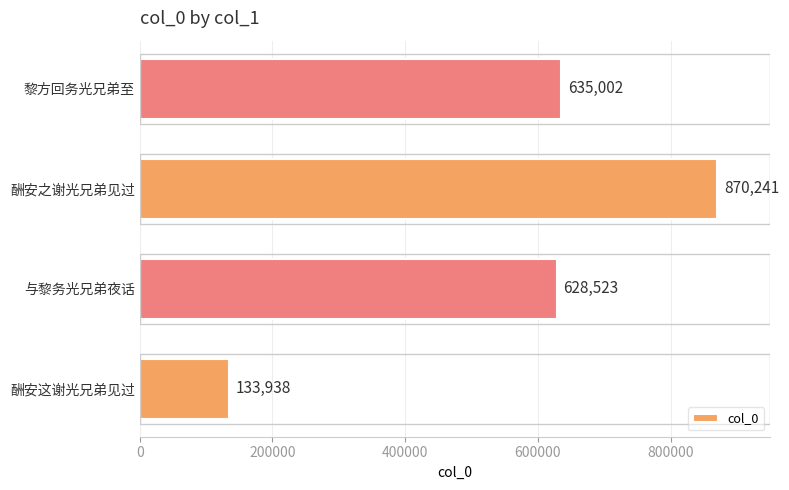

Is it true that the value at 与黎务光兄弟夜话 is 851709?

False